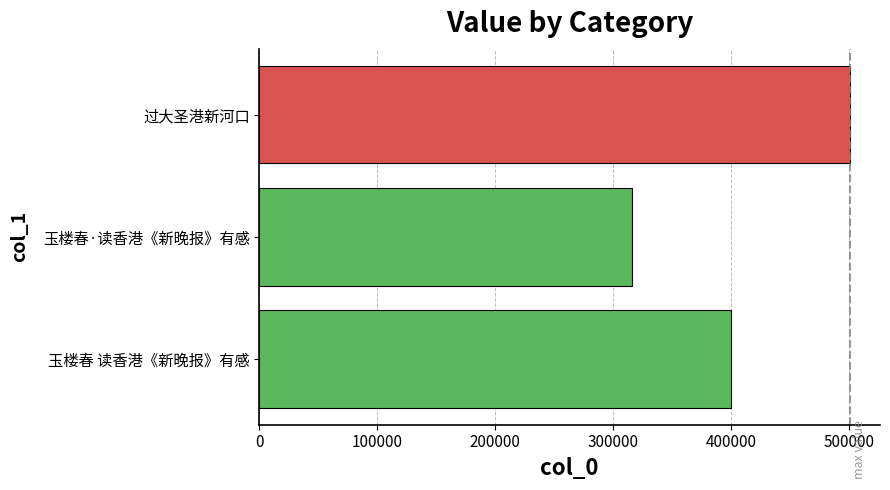

Rank the categories by value from lowest to highest.

玉楼春·读香港《新晚报》有感, 玉楼春 读香港《新晚报》有感, 过大圣港新河口